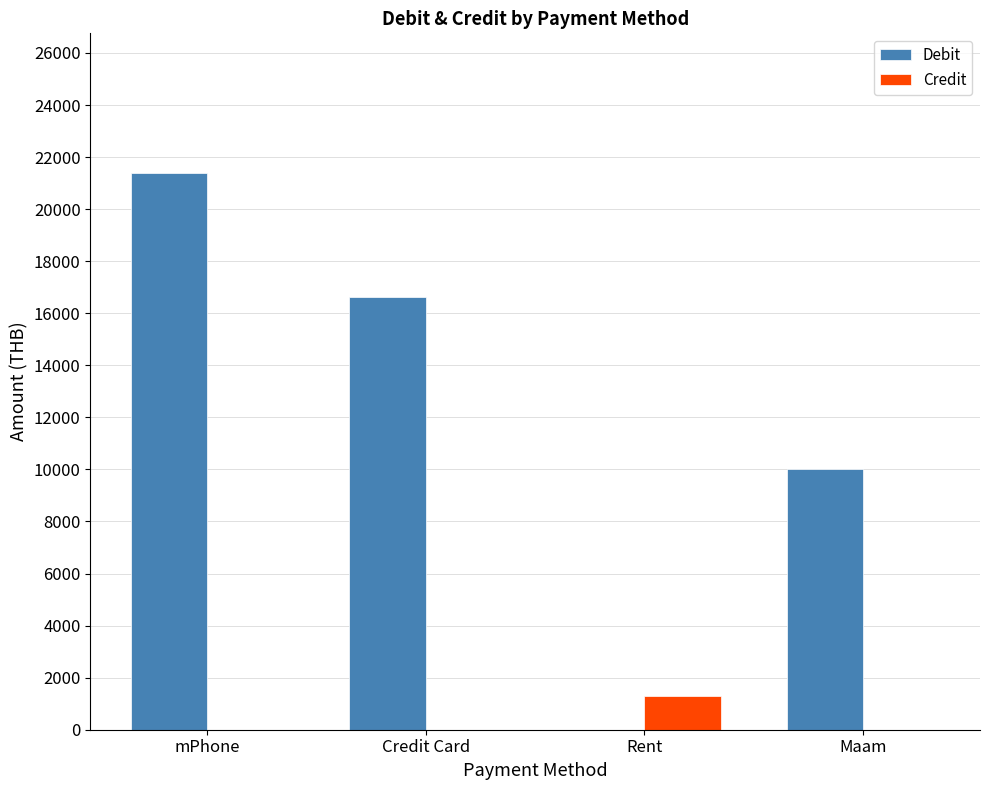

Read the Debit value at mPhone.

21402.9